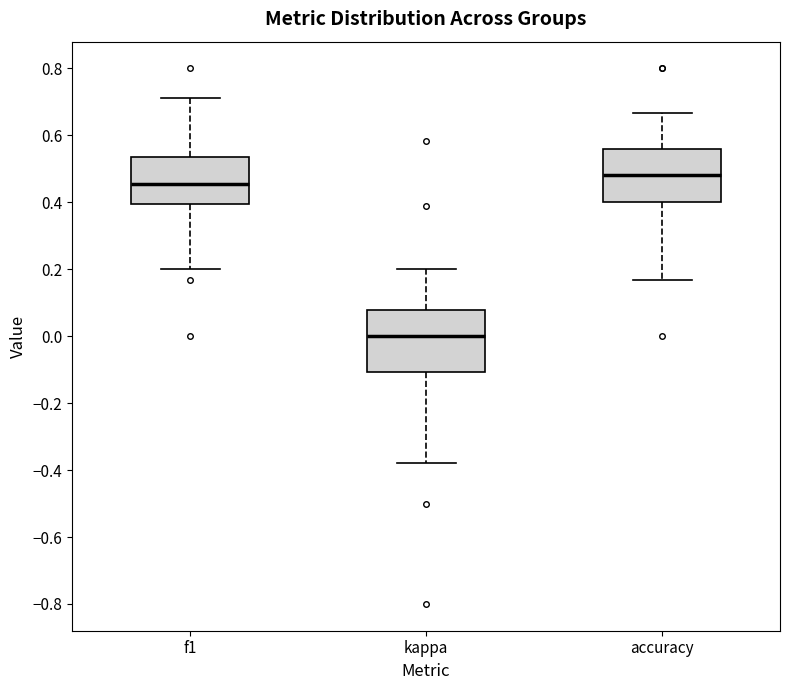

Reading left to right, read every box against the y-axis: the position of its median line, the range the box covers, and the ends of its whiskers. The values are not printed on the chart, so give them approximately, as read against the axis.

f1: median 0.46, box 0.40 to 0.54, whiskers 0.20 to 0.72
kappa: median 0.00, box -0.10 to 0.08, whiskers -0.38 to 0.20
accuracy: median 0.48, box 0.40 to 0.56, whiskers 0.16 to 0.66